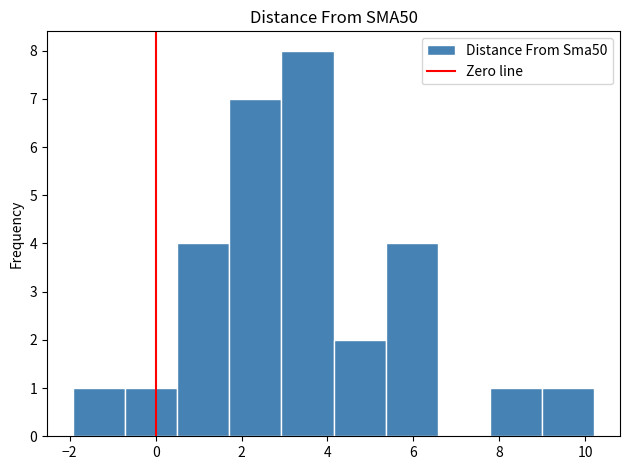

How tall is the bar that spans 0.6 to 1.8 on the x-axis? Neither the bar edges nor the heights are printed on the chart, so give them approximately, as read against the axes.

4